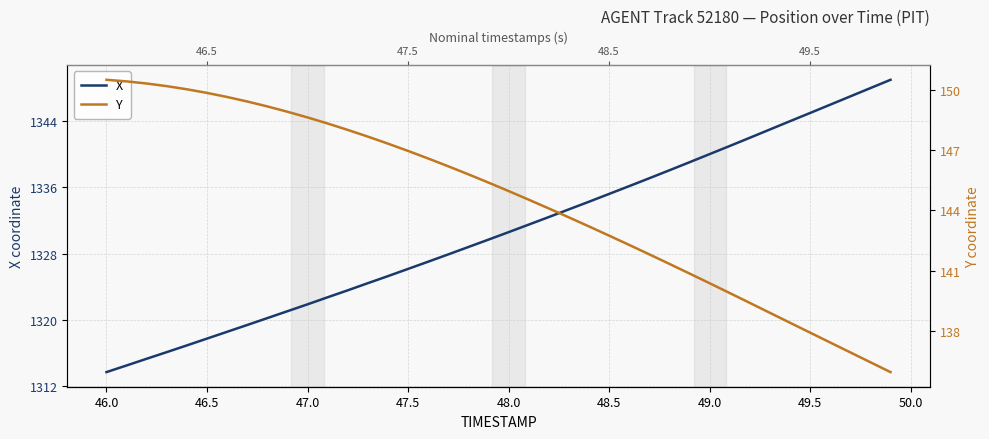

True or false: Y and X intersect in this chart.

False